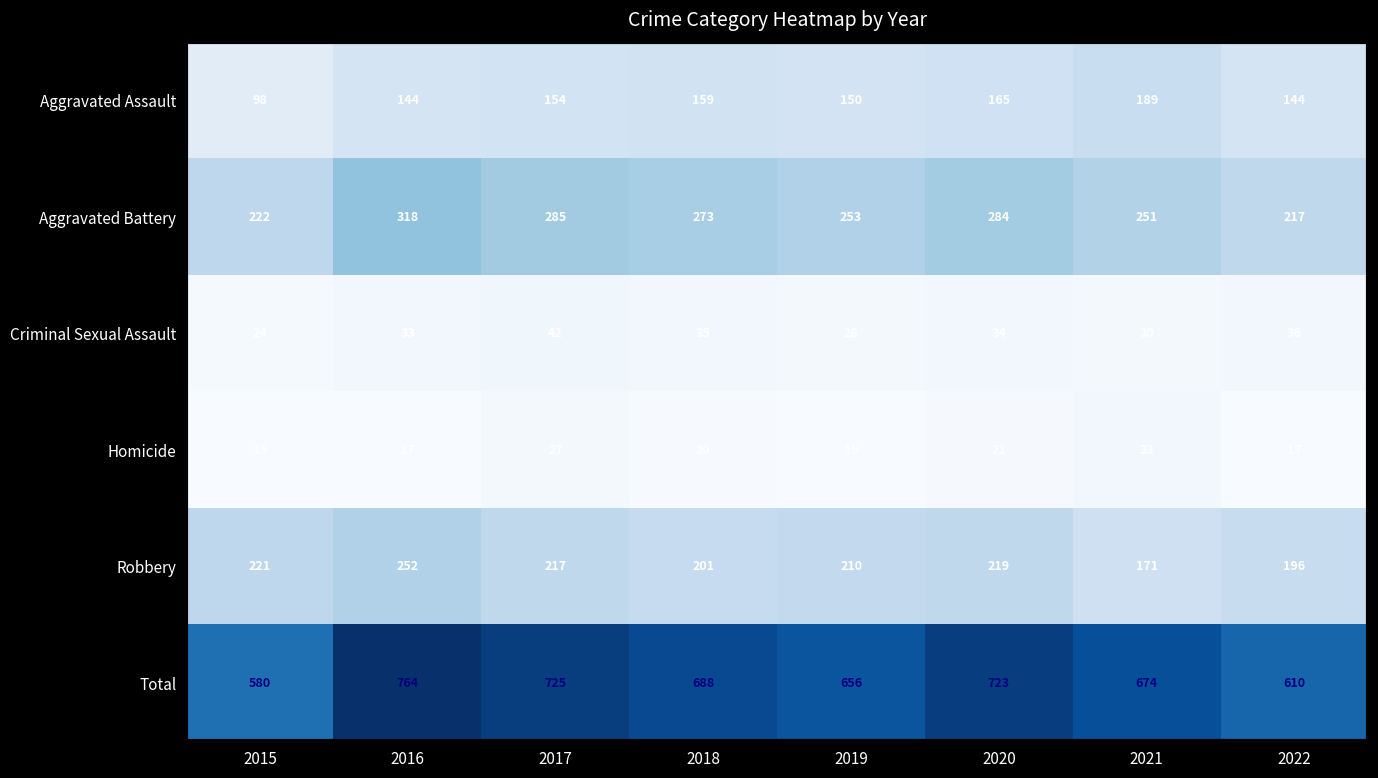

What is the highest value of the Total series?

764